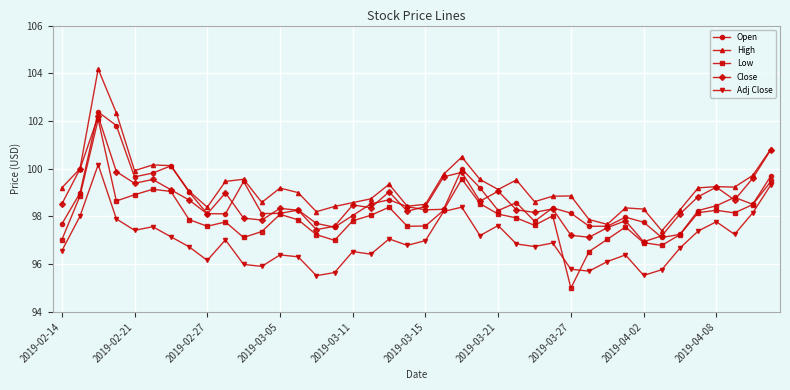

Which series has the largest total across all categories?

High